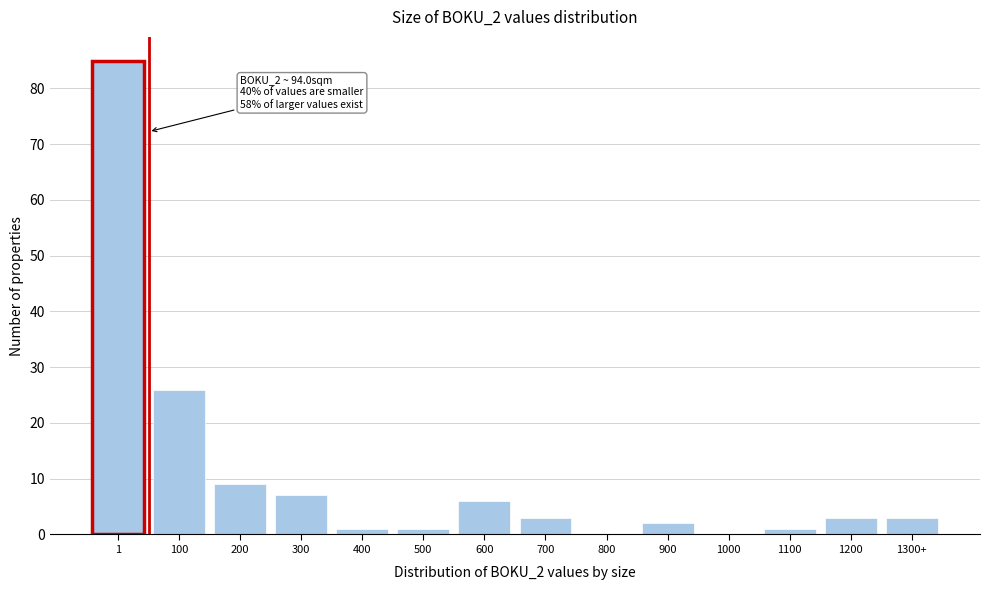

Reading right to left, list all the values displayed in this chart.

1300+=3	1200=3	1100=1	1000=0	900=2	800=0	700=3	600=6	500=1	400=1	300=7	200=9	100=26	1=85